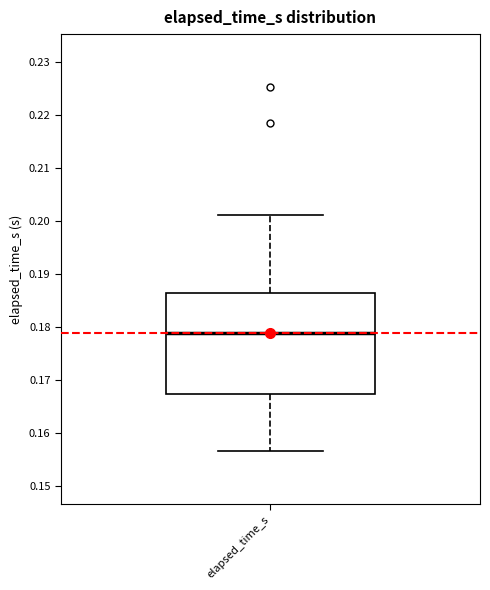

Transcribe this box plot: give where the median line is, the range the box spans, and where the two whiskers end, as read against the y-axis. The values are not printed on the chart, so give them approximately, as read against the axis.

median 0.179, box 0.167 to 0.187, whiskers 0.157 to 0.201